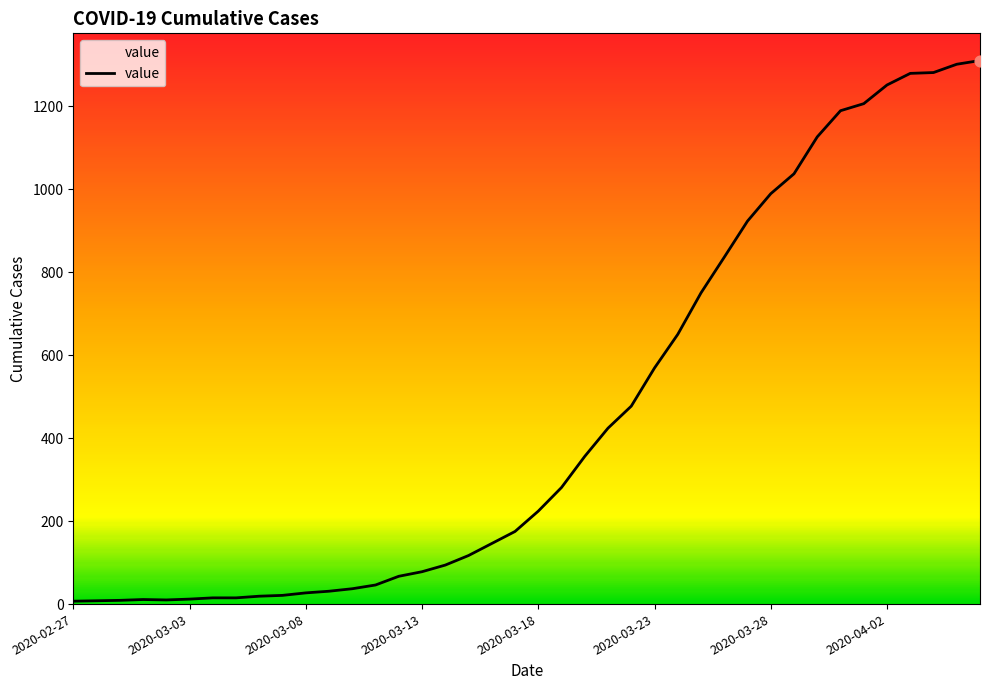

What is the difference between the maximum and minimum values?

1303